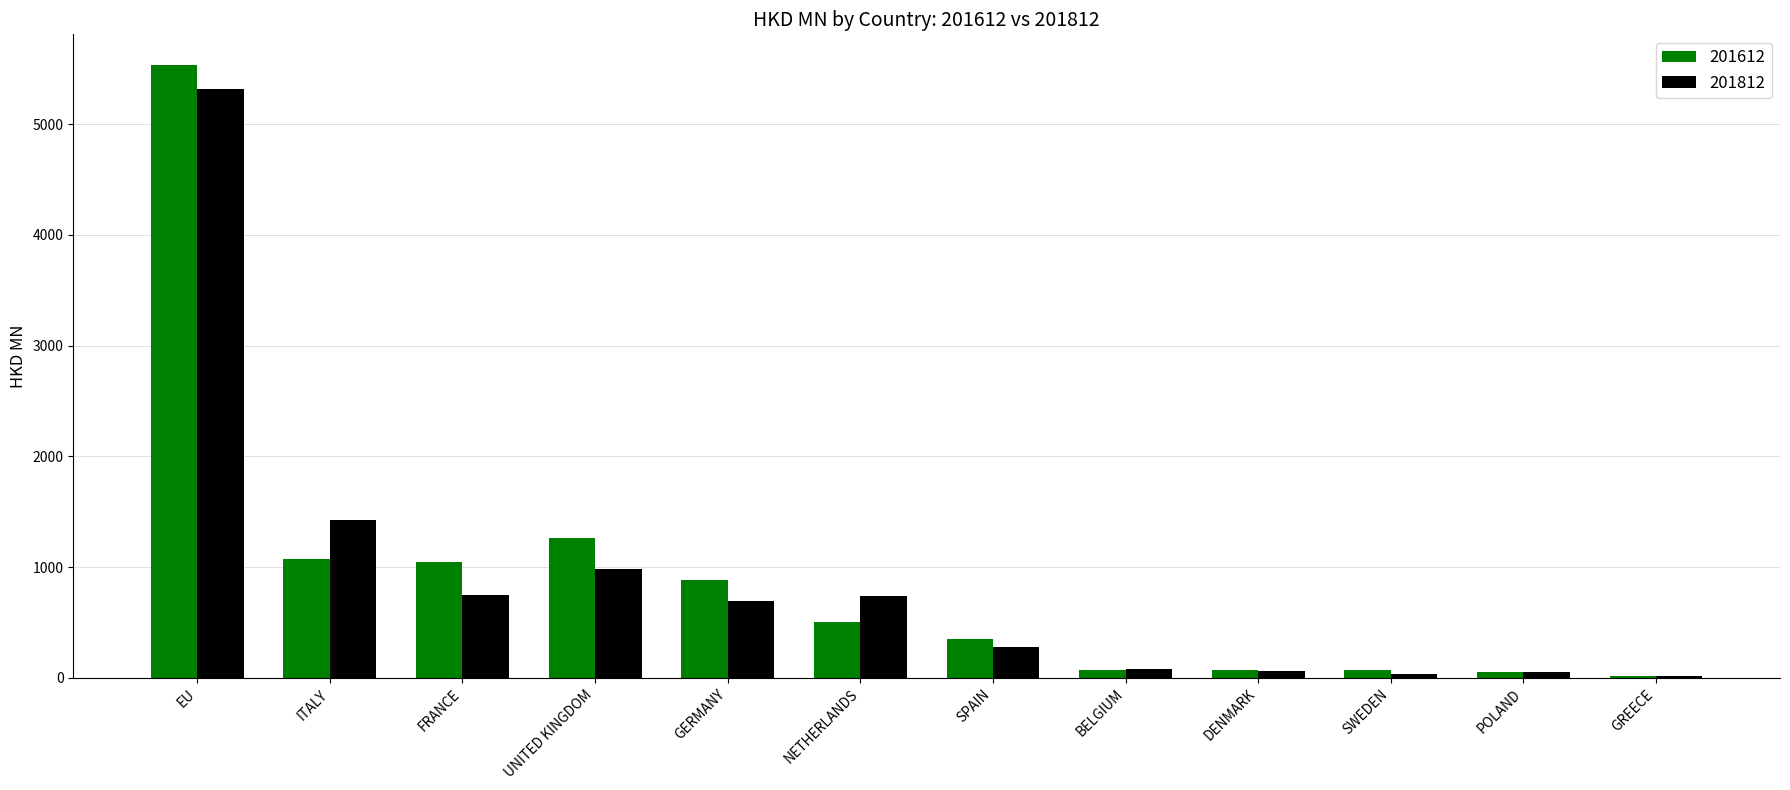

What is the sum of all 201812 values?

10423.0